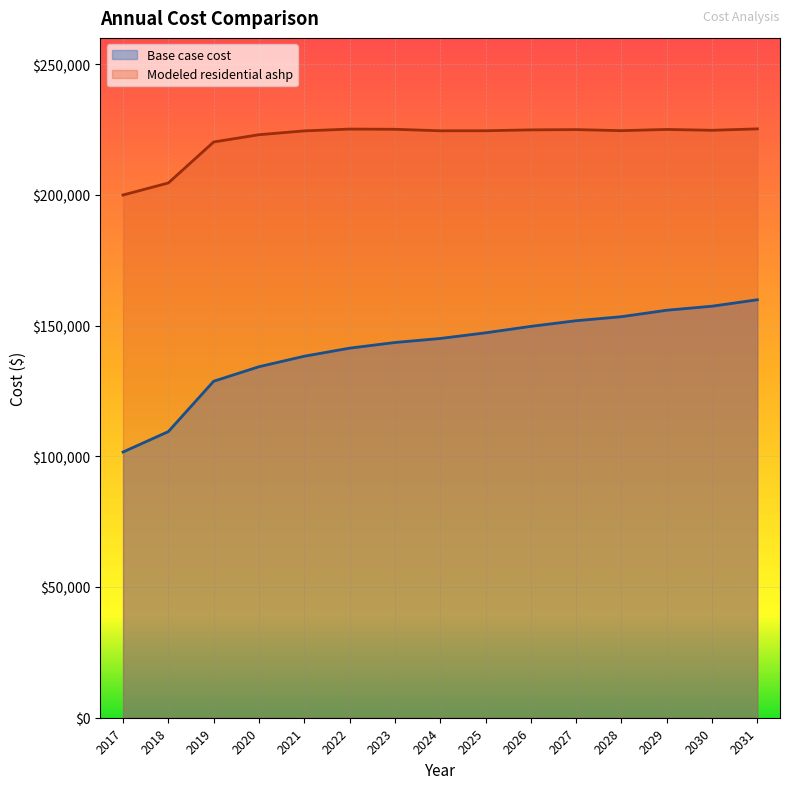

What is the minimum value for Modeled residential ashp?

199910.9